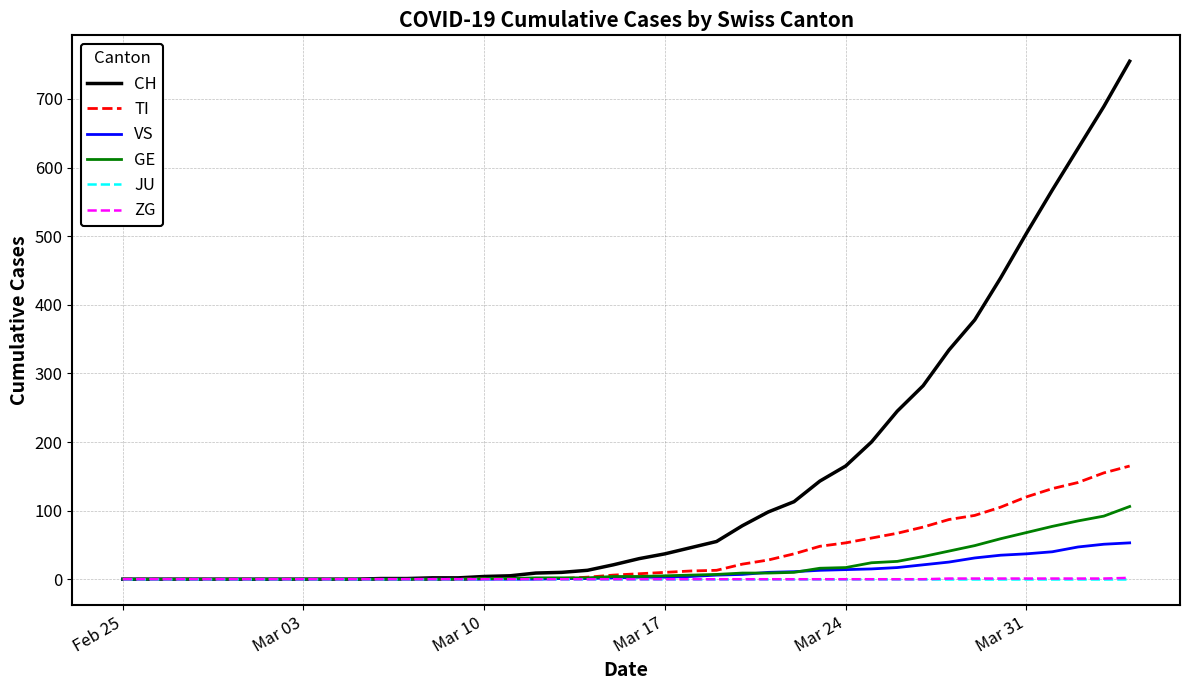

Which series has the largest total across all categories?

CH